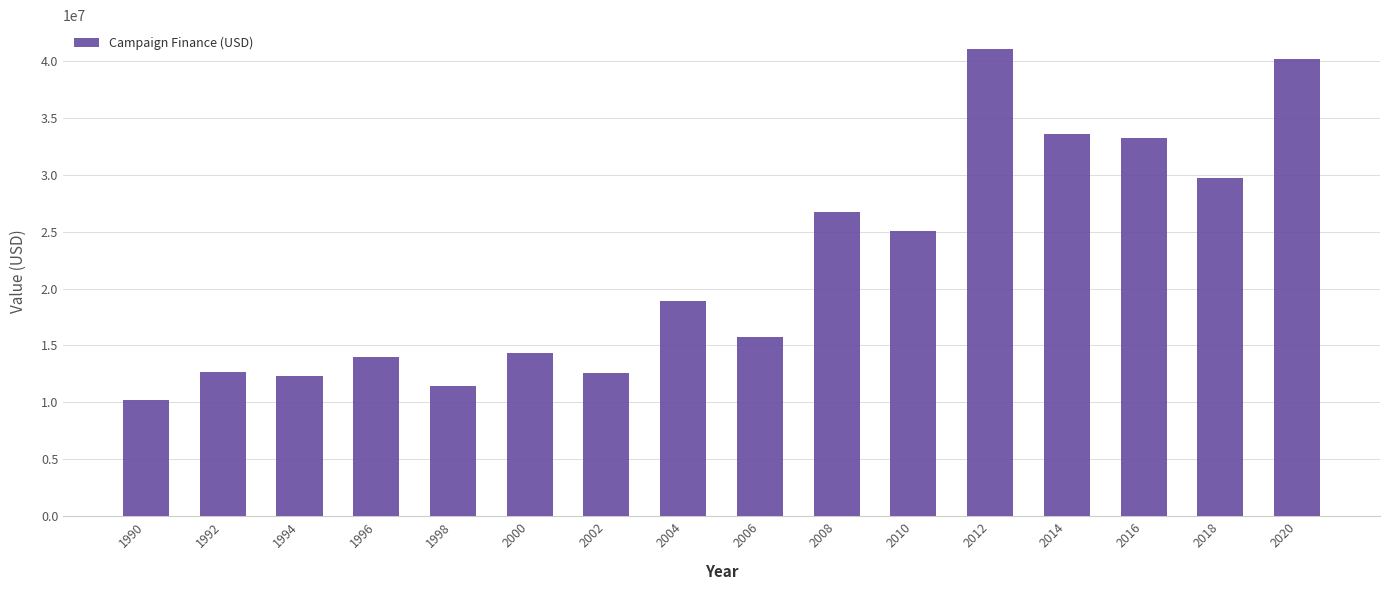

What is the difference between the maximum and minimum values?

30825259